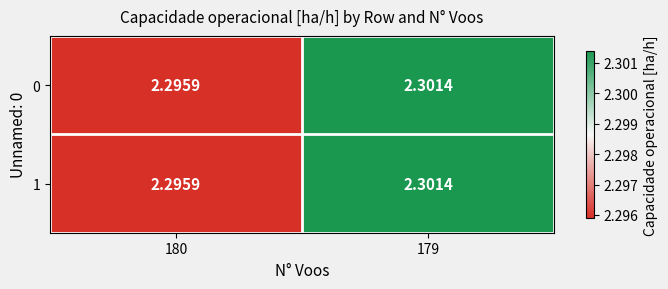

Count the number of data series in this chart.

2